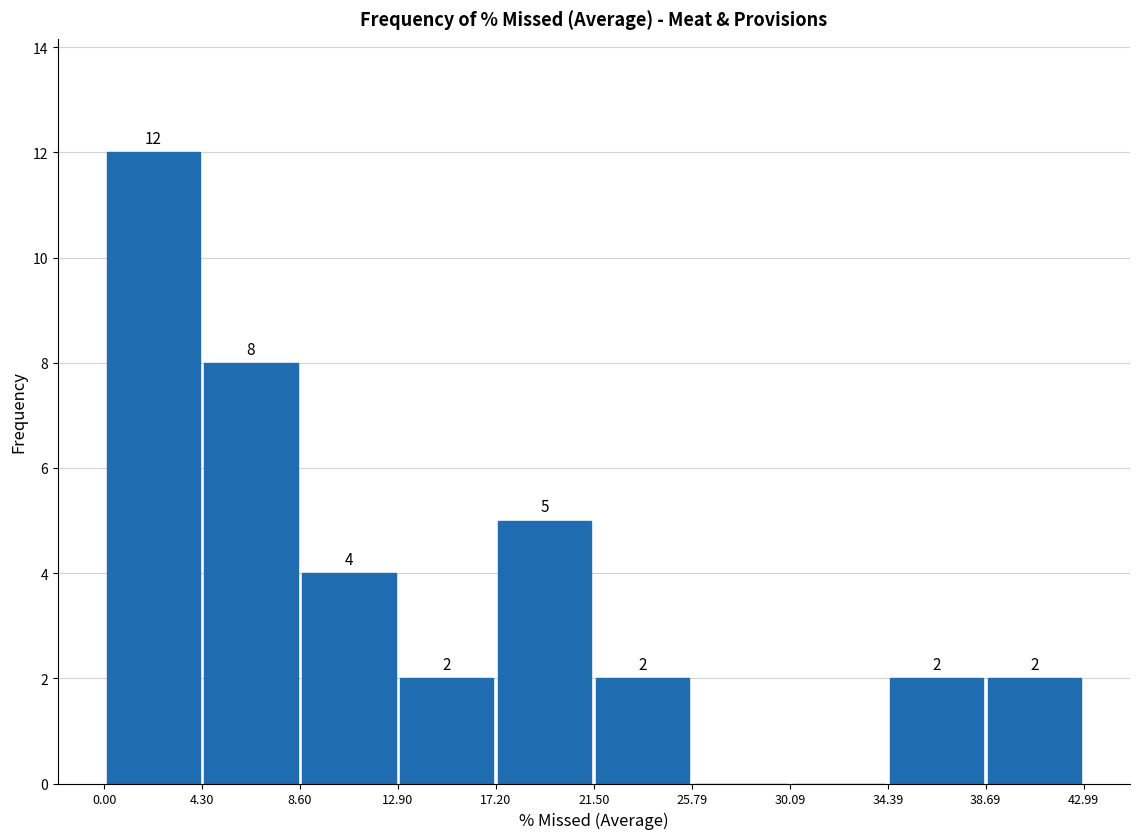

Which range on the x-axis has the tallest bar?

0.00 to 4.30